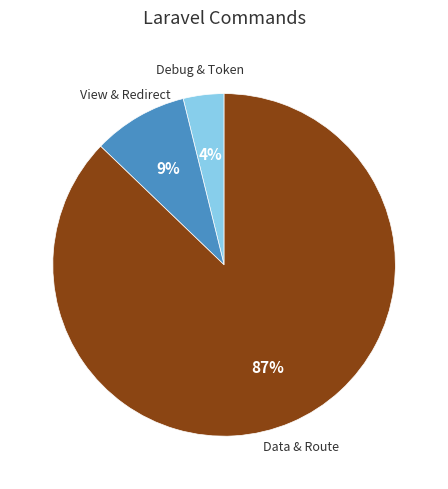

Is there a majority slice in this chart?

Yes